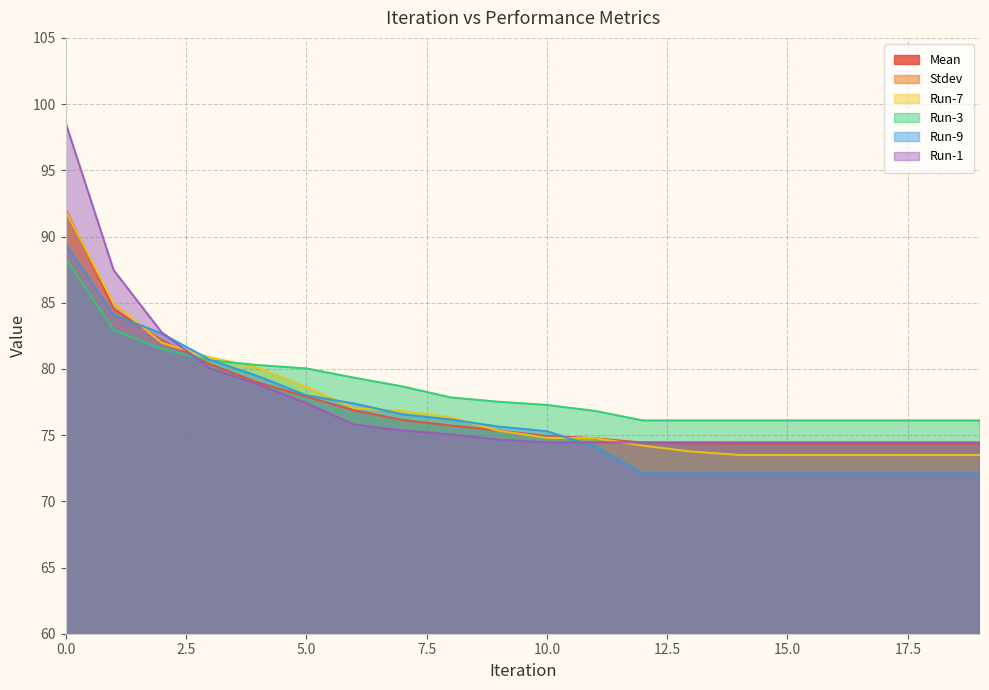

True or false: Run-3 has a value of 26.1 at 2.

False